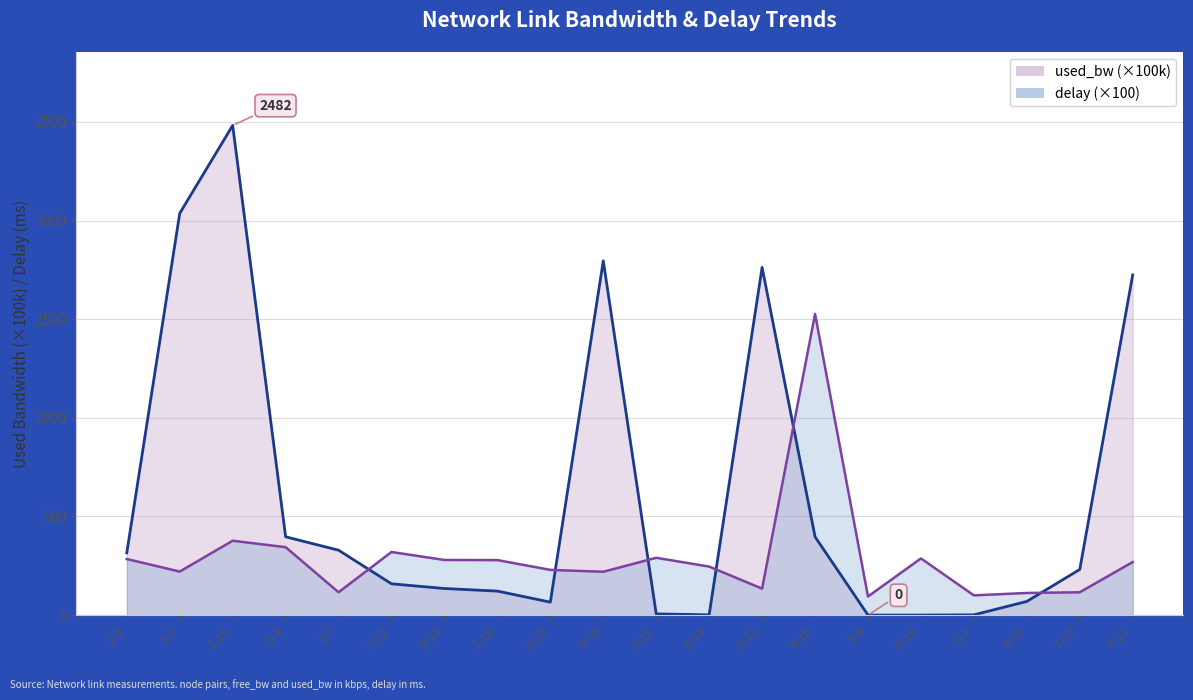

Which has a higher value, 5-16 or 3-10?

3-10